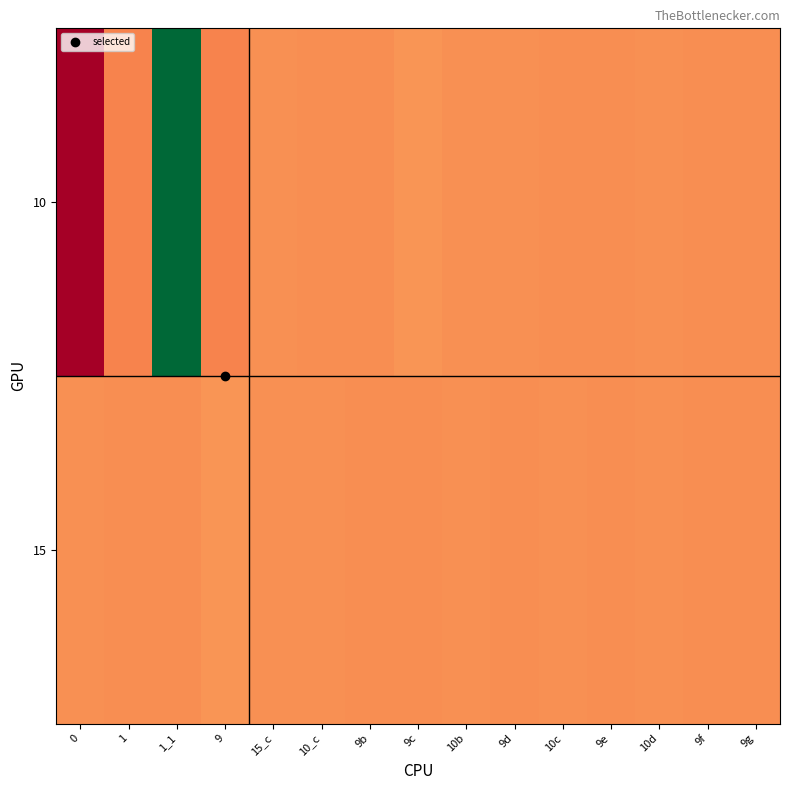

What is the smallest value displayed?

-110